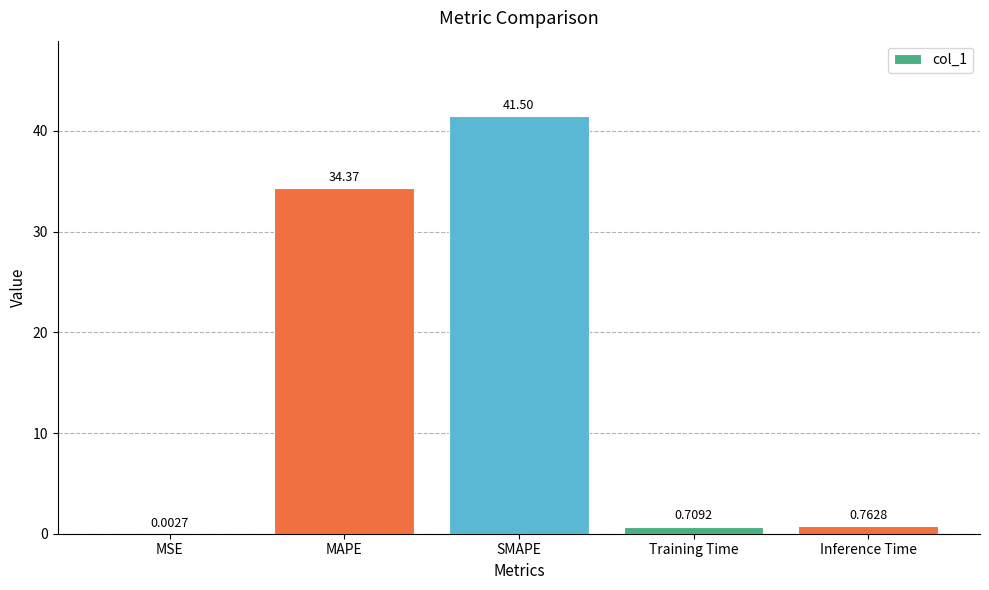

What is the difference between the values at SMAPE and MAPE?

7.1